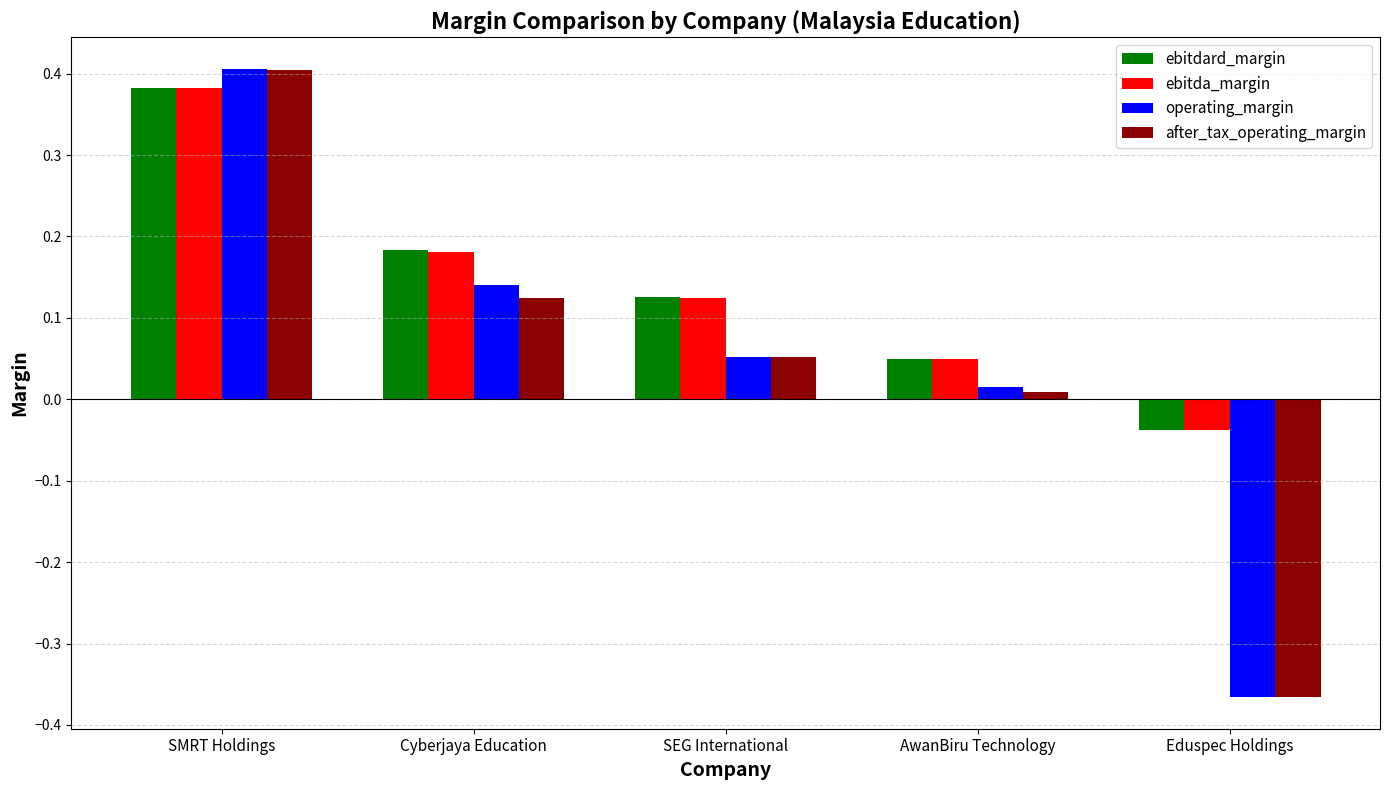

Where does the after_tax_operating_margin series first go above 0?

SMRT Holdings